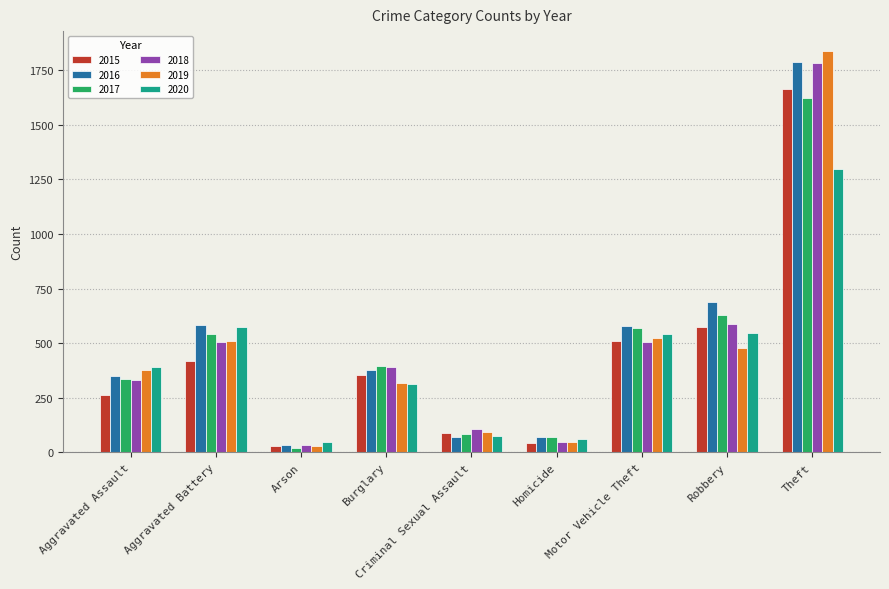

What is the label of the 5th bar from the right?

Criminal Sexual Assault